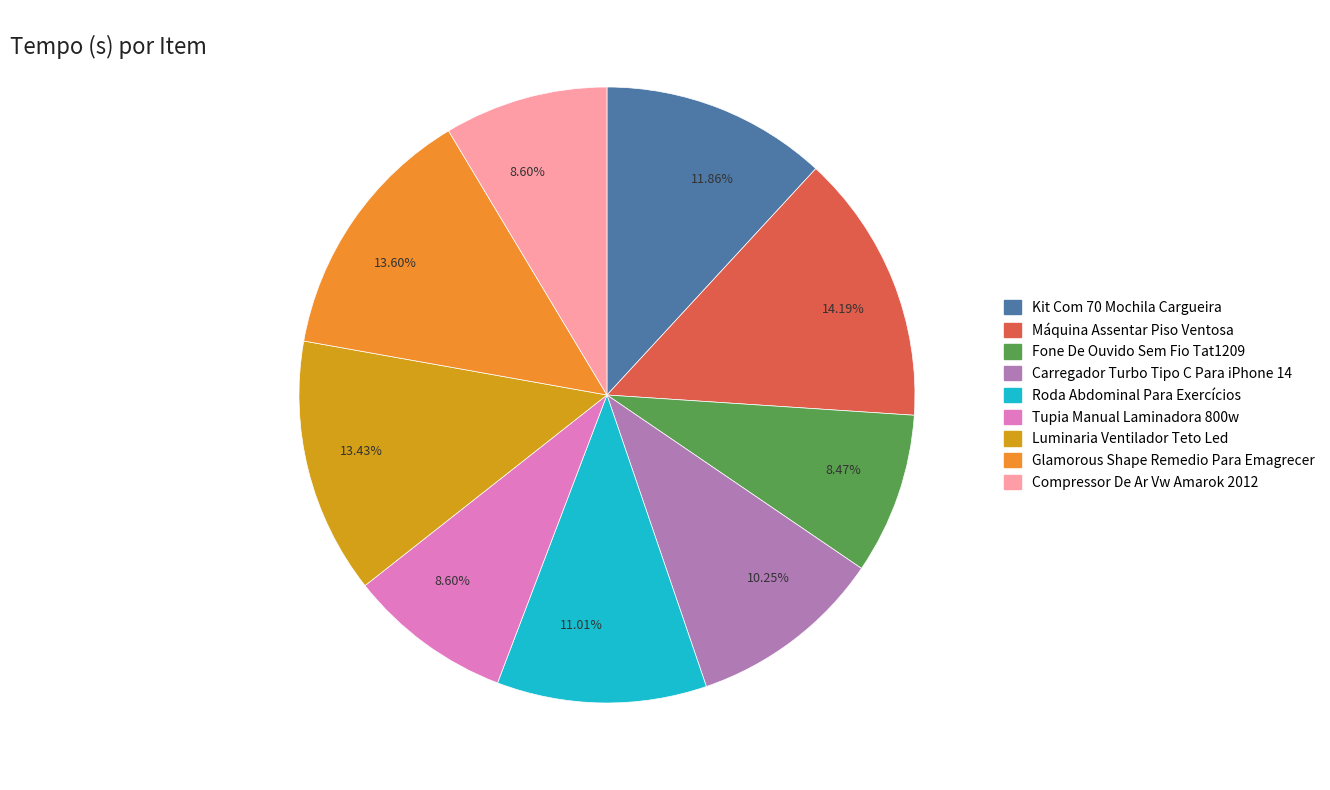

Is there any slice that represents more than half of the pie?

No